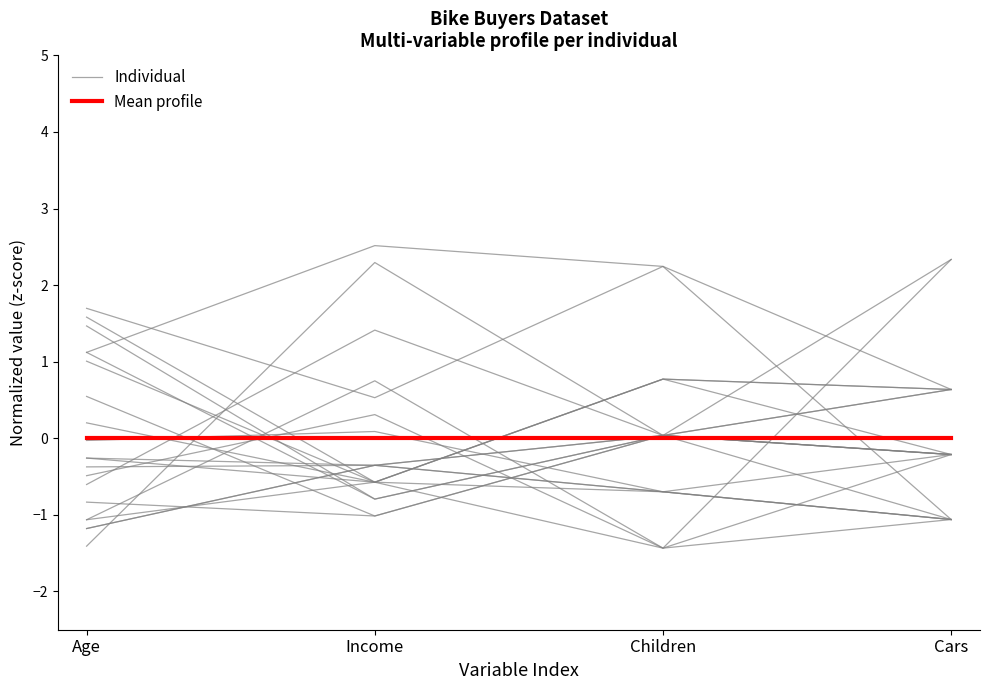

At Income, list the series in order from smallest to largest.

Individual, Mean profile